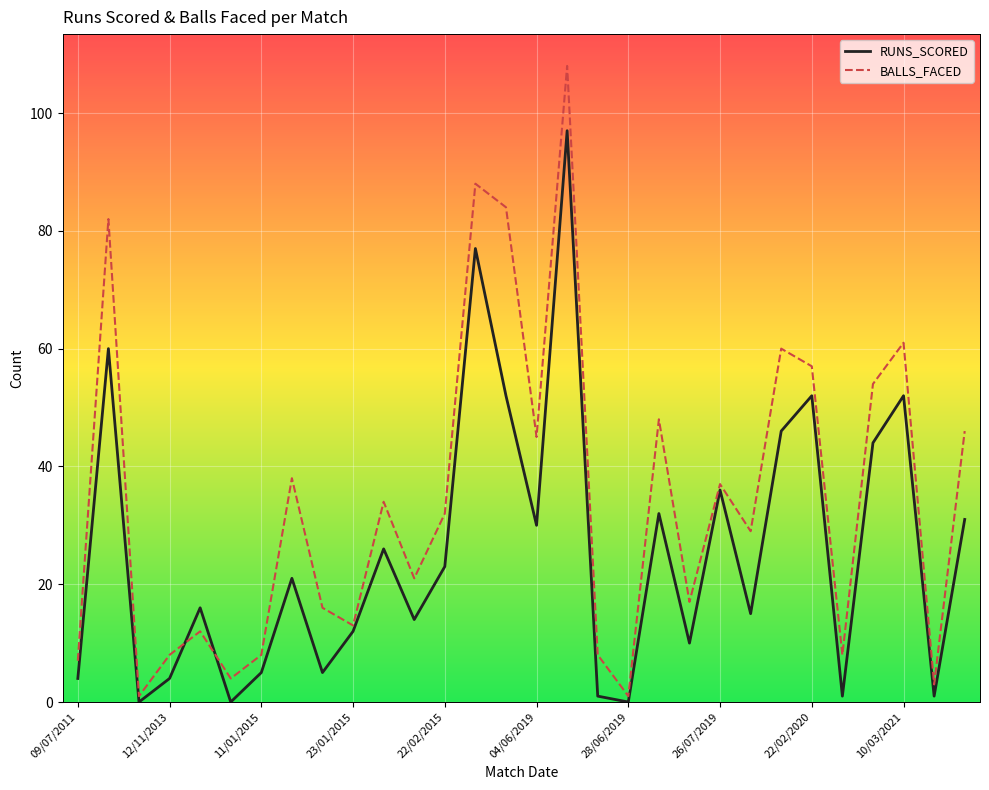

Which series has the largest total across all categories?

BALLS_FACED